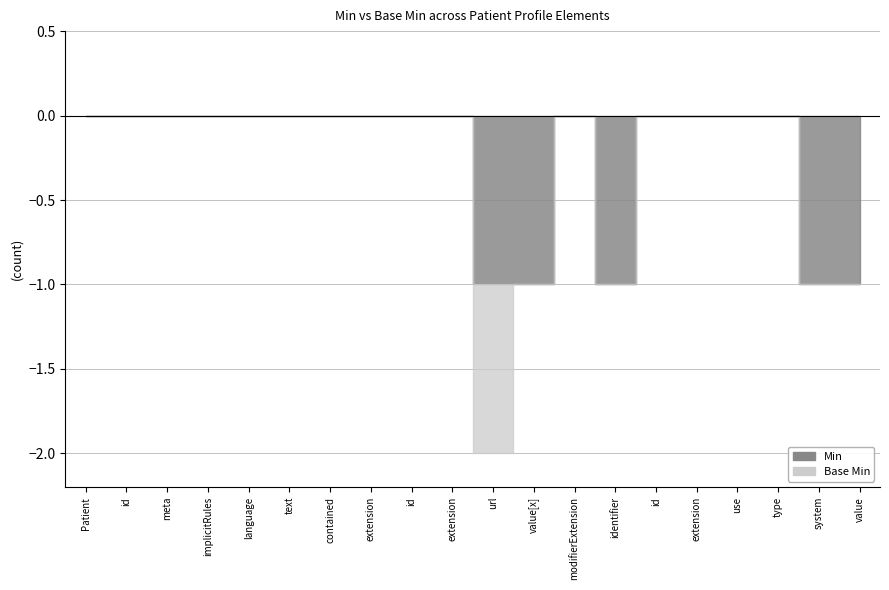

Does the chart display data point markers on the line(s)?

No